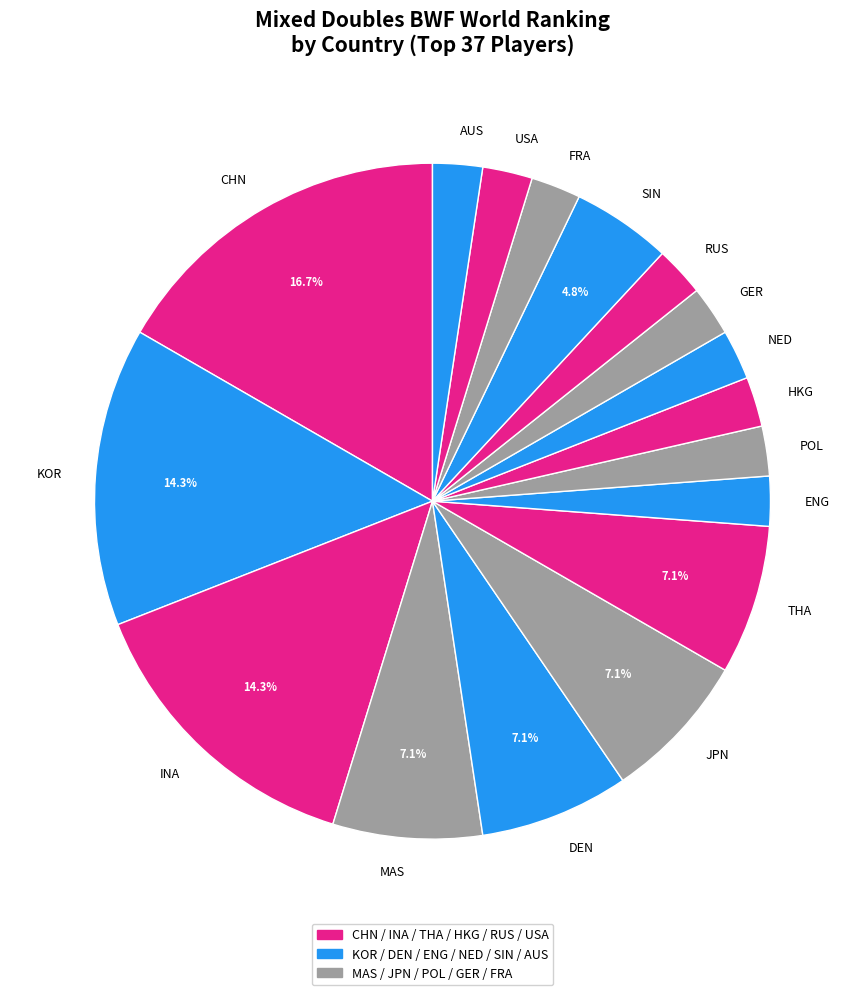

What portion of the pie excludes THA?

92.9%